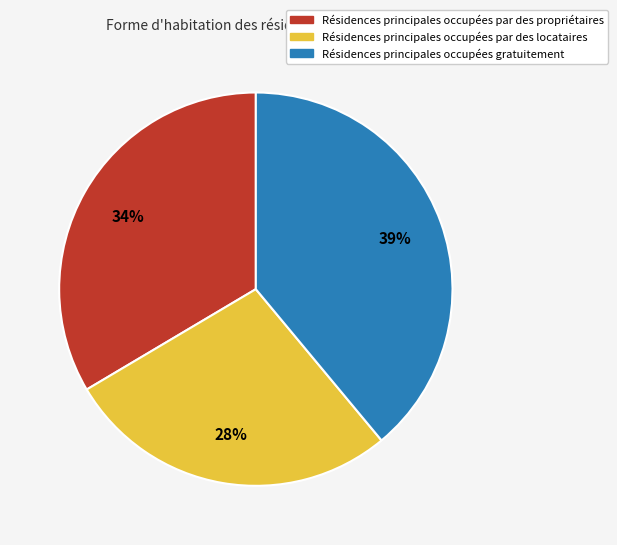

To the nearest percent, what is the difference between the largest and smallest slice percentages?

11%